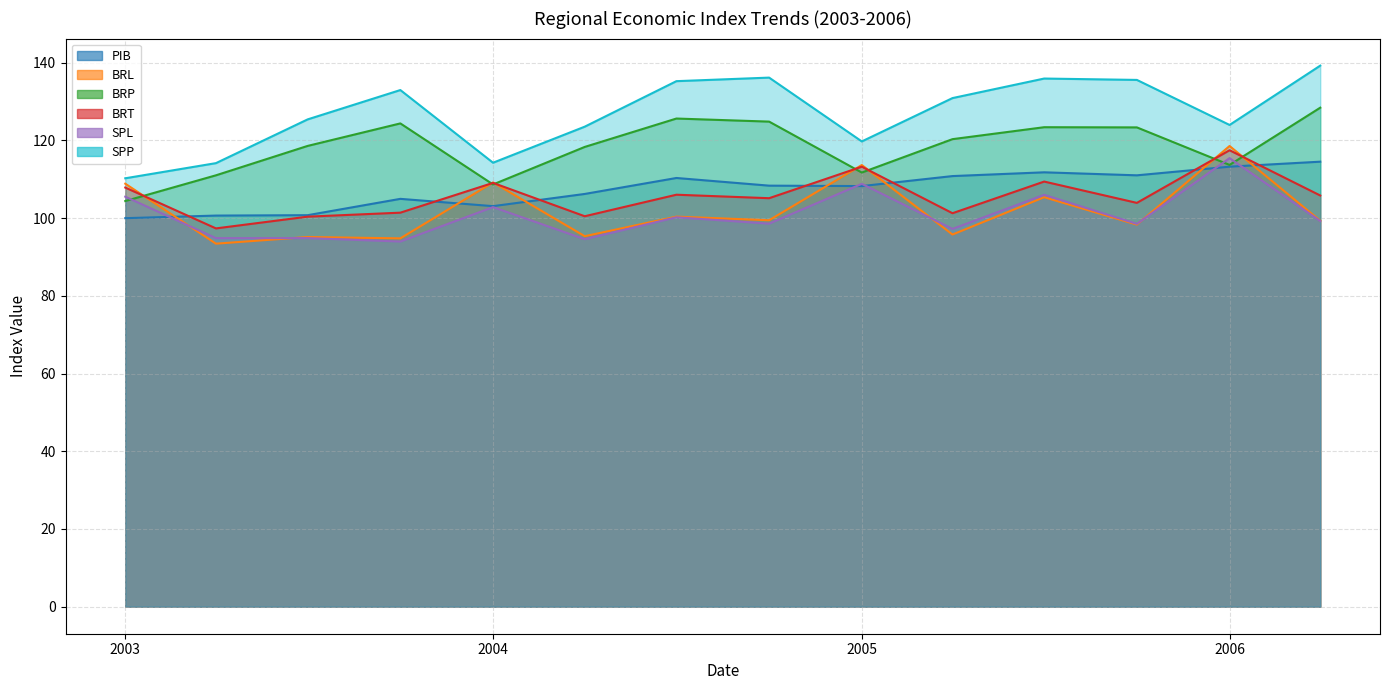

What is the lowest value of the BRT series?

97.4